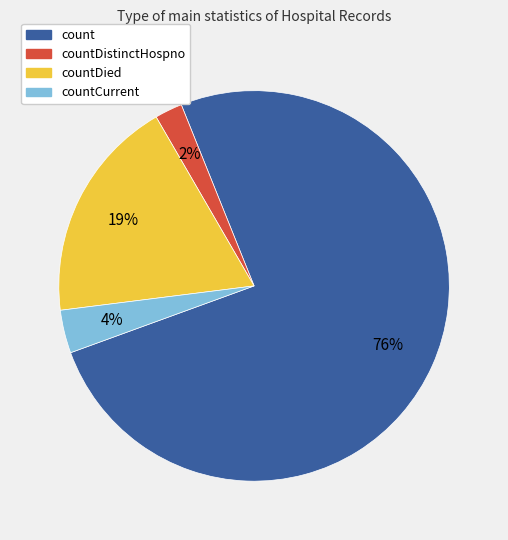

To the nearest percent, what is the difference between the largest and smallest slice percentages?

73%